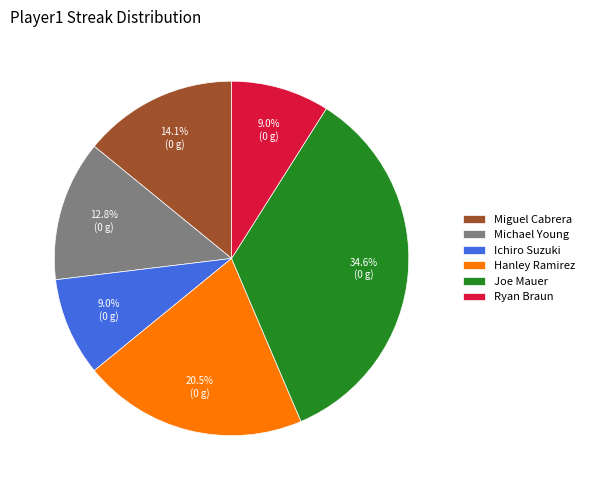

Which category has the biggest portion of the pie?

Joe Mauer